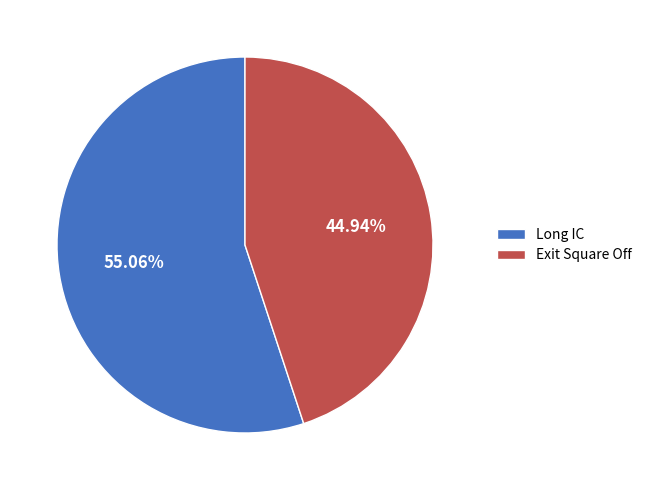

Which slice is the smallest?

Exit Square Off